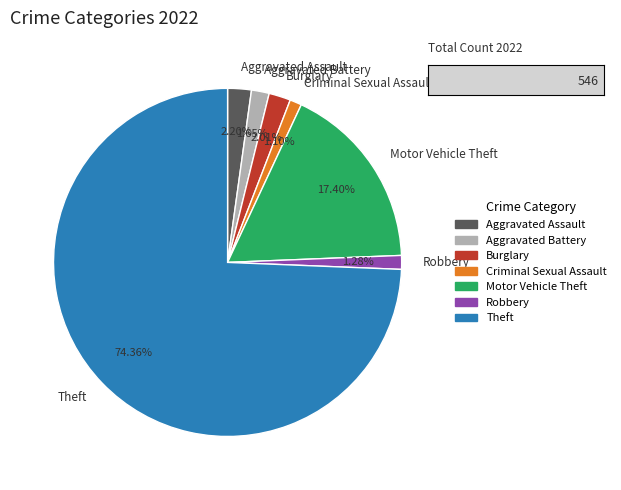

Which slice is the largest?

Theft